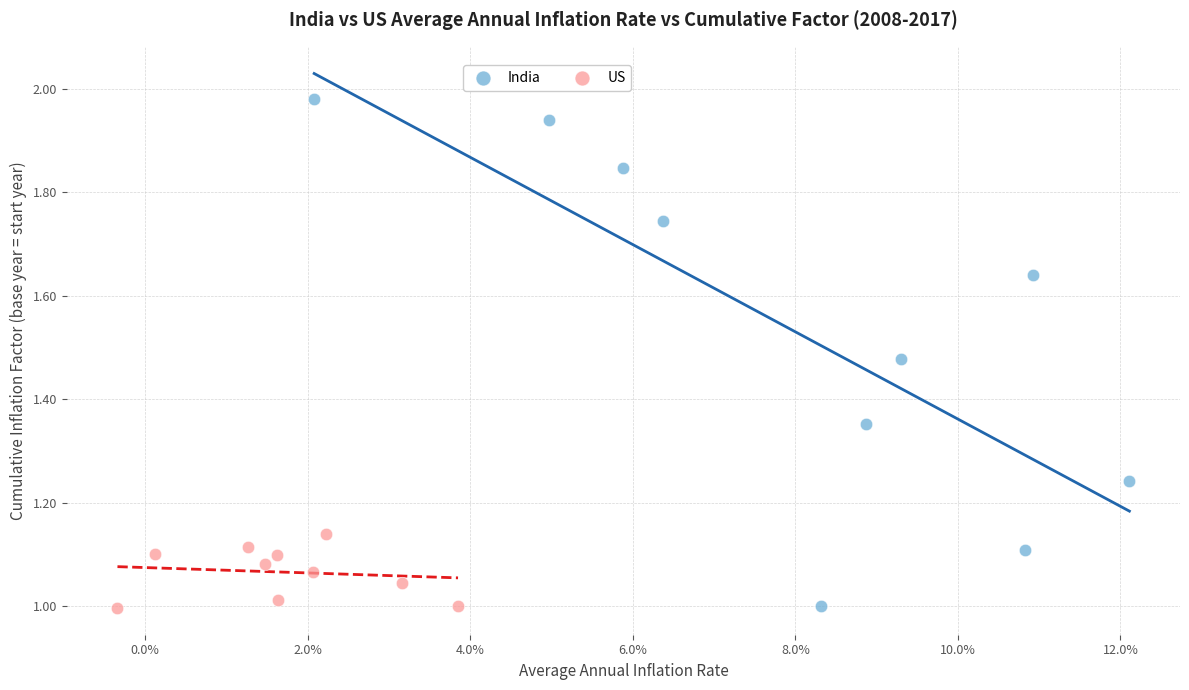

Which series has the widest spread of Y values?

India